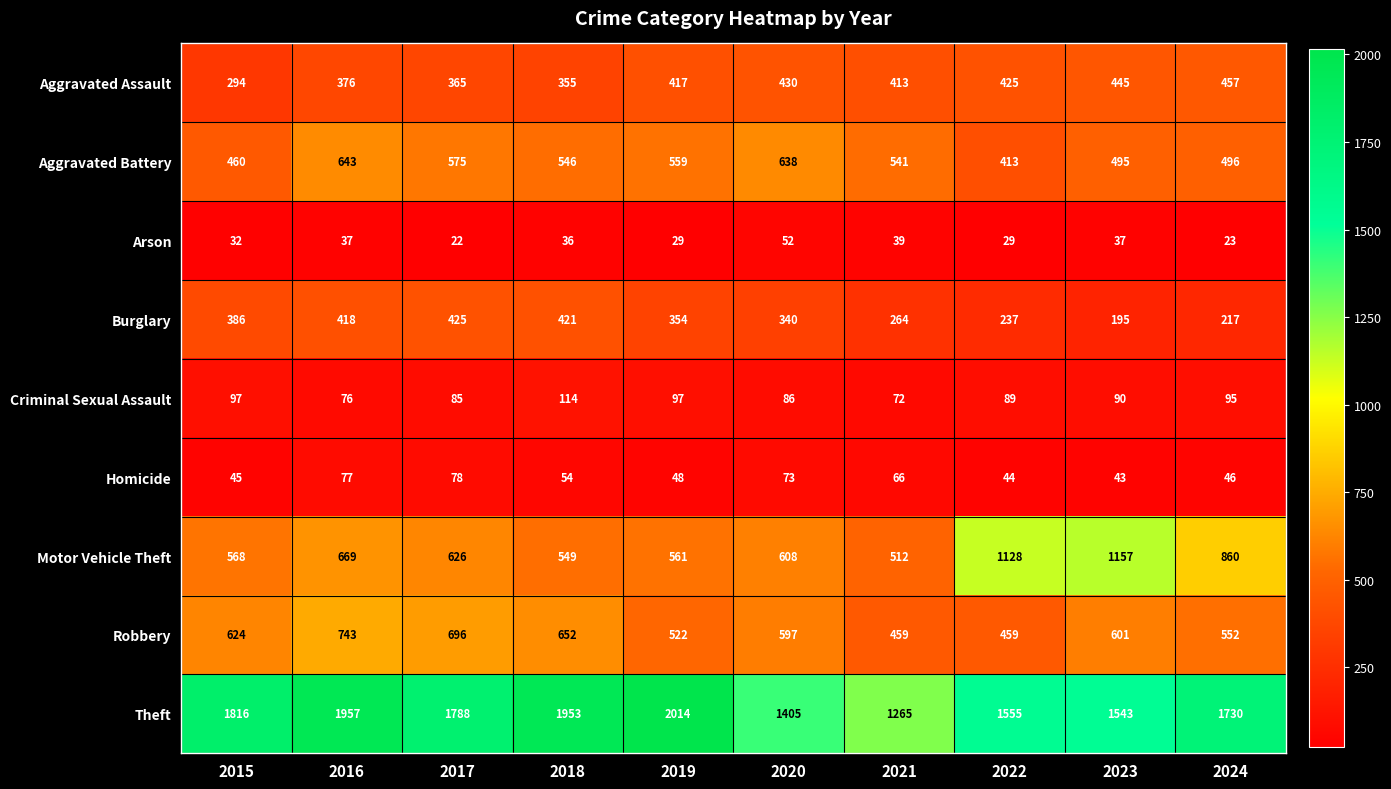

Count the number of data series in this chart.

9